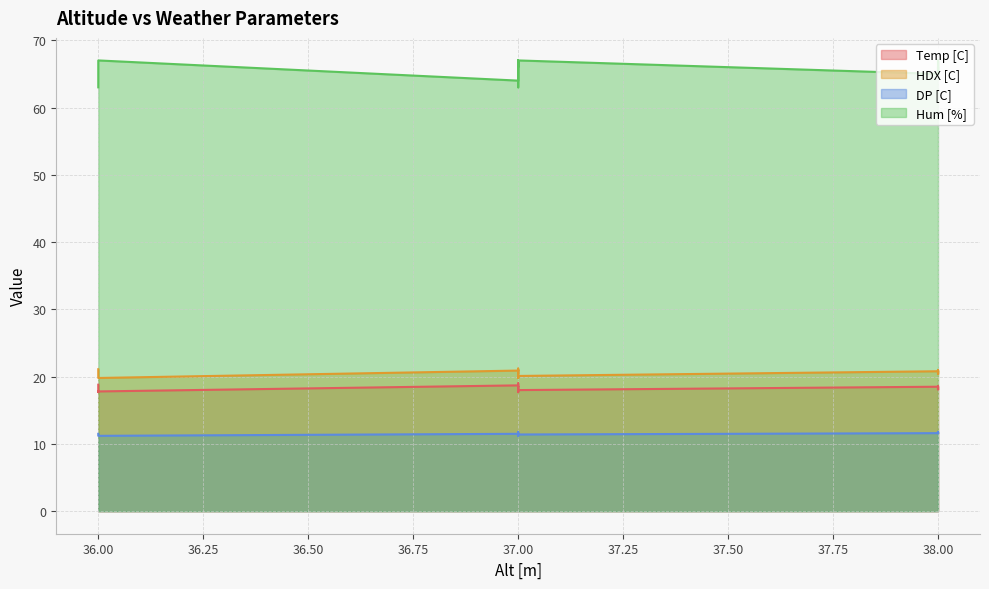

At which category is the sum across all series the highest?

37